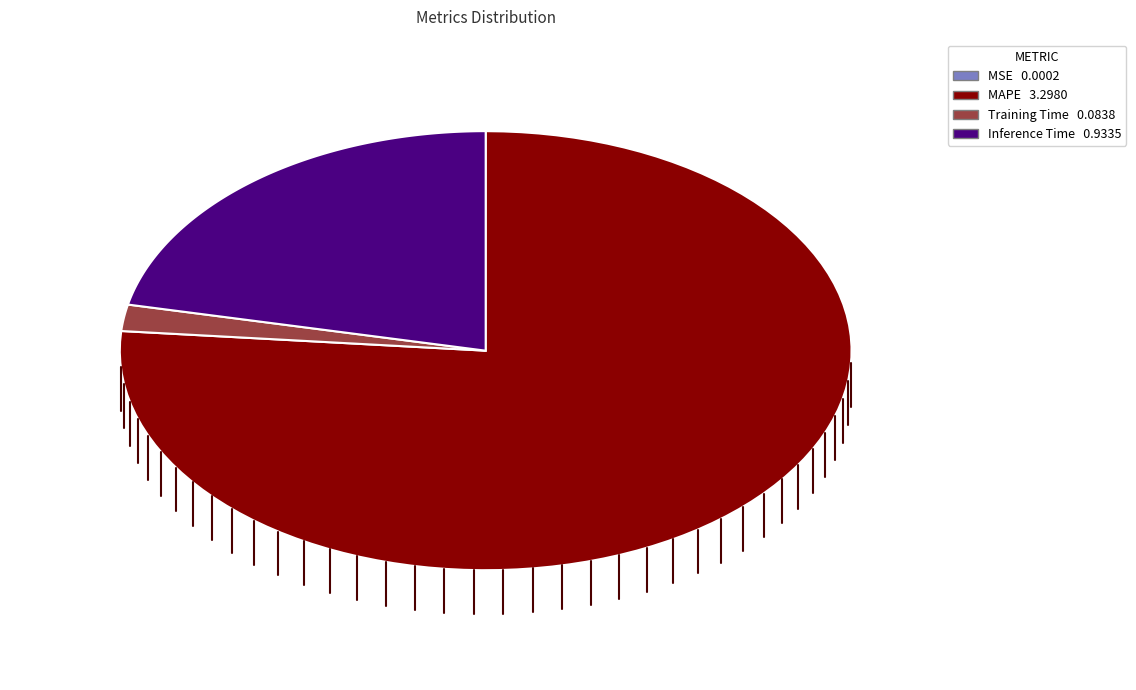

Count the number of slices in the pie.

4